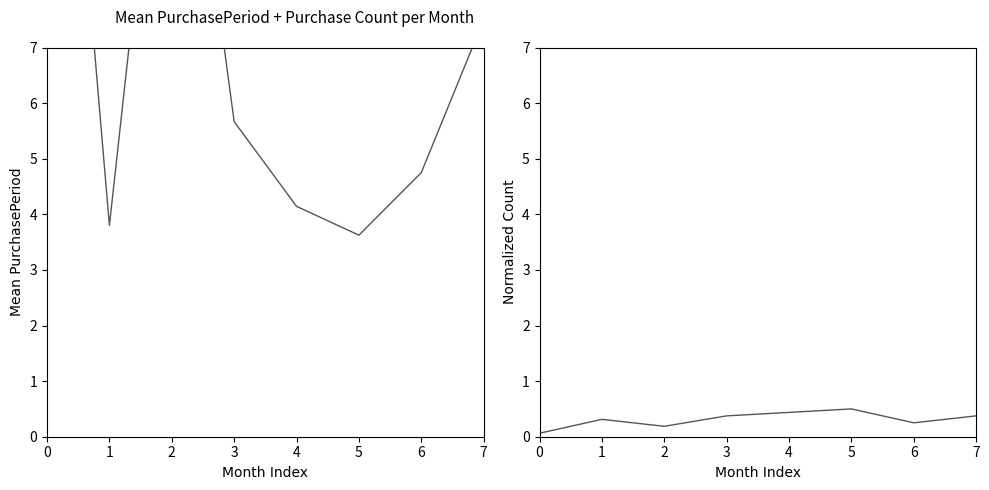

The Mean PurchasePeriod series shows 2.2 at 1. True or false?

False